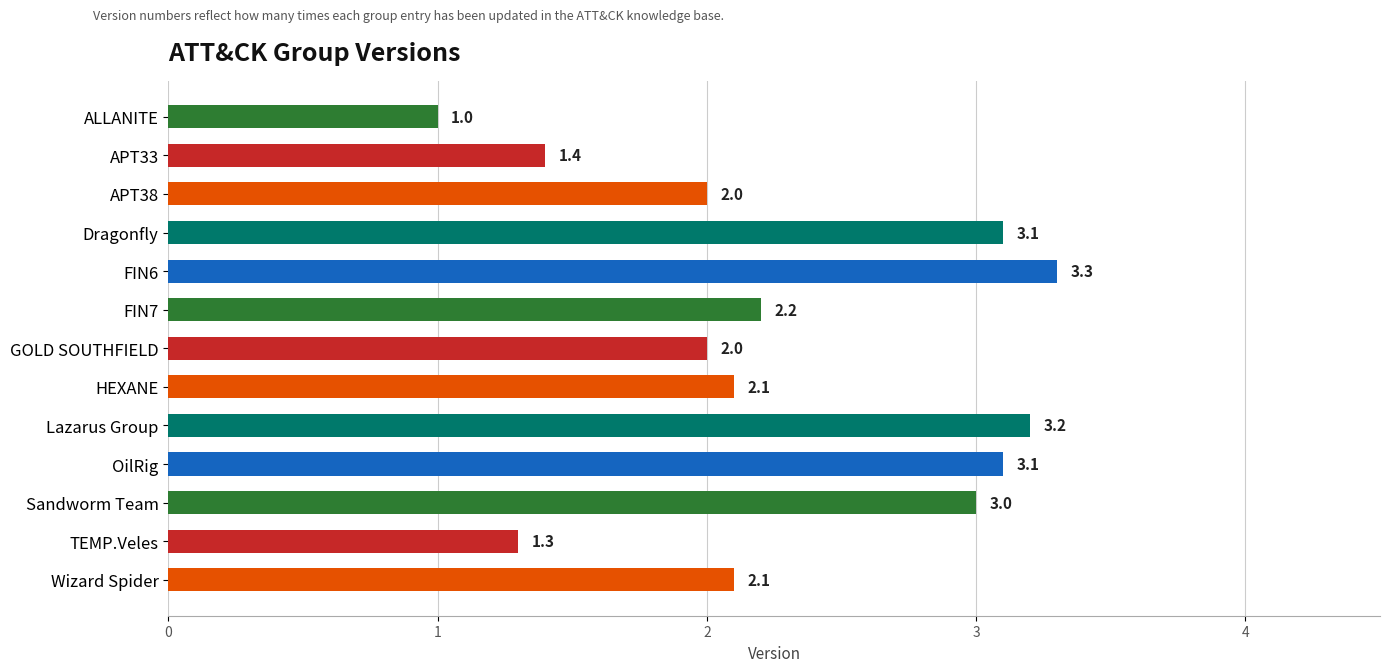

Is it true that the value at Lazarus Group is 3.2?

True